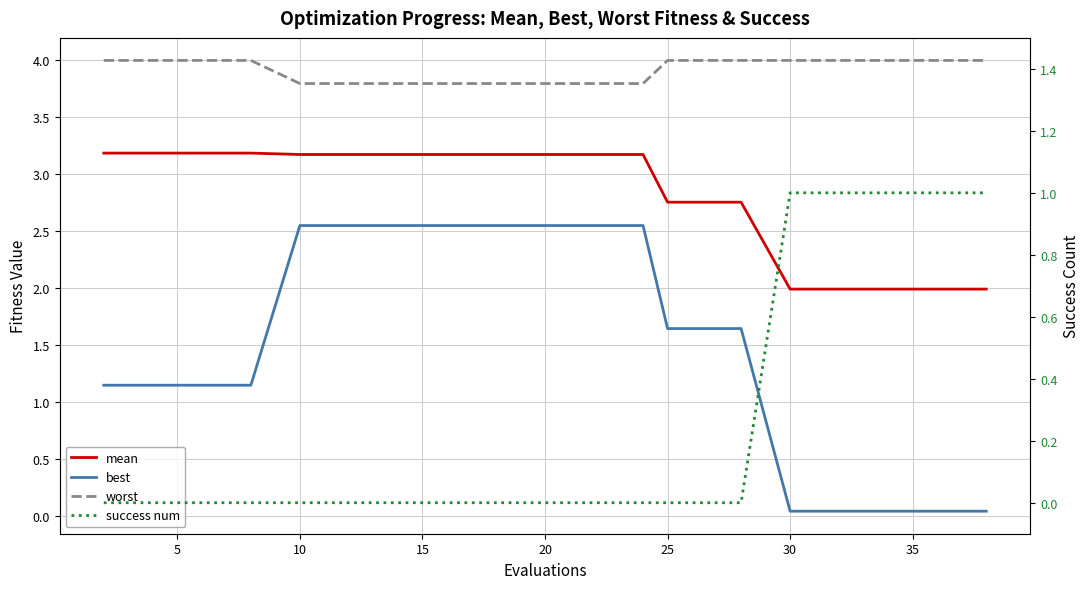

Is it true that worst equals 6.1 at 30?

False